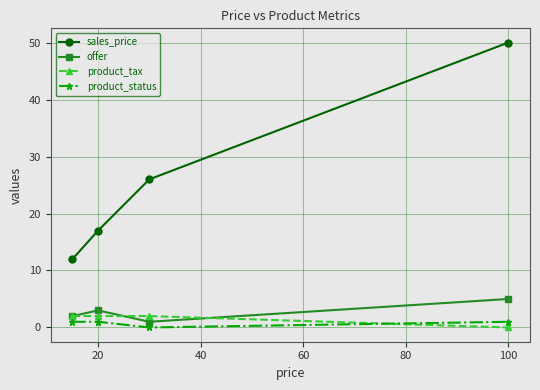

Reading right to left, what are all the values shown in this chart?

sales_price: 50	26	17	12
offer: 5	1	3	2
product_tax: 0	2	2	2
product_status: 1	0	1	1